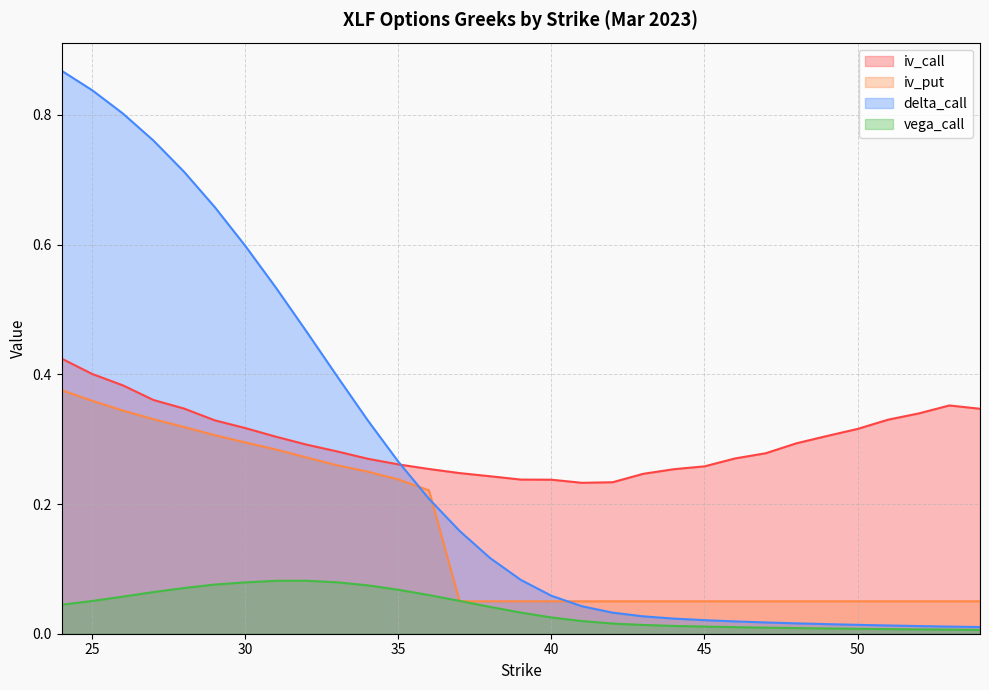

What is the value of the iv_call point at the 13th from the left?

0.3